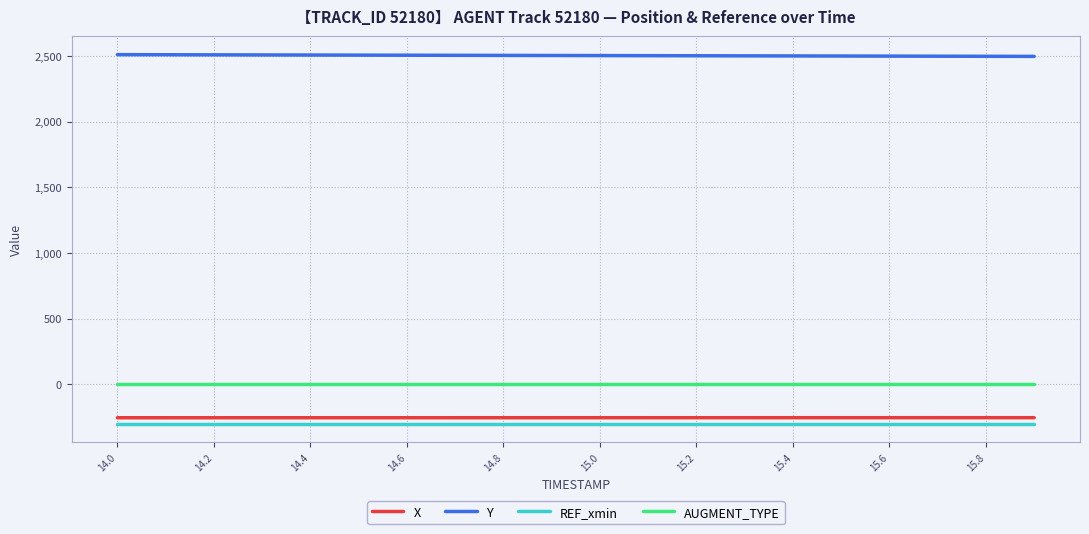

True or false: REF_xmin and AUGMENT_TYPE cross at least once.

False